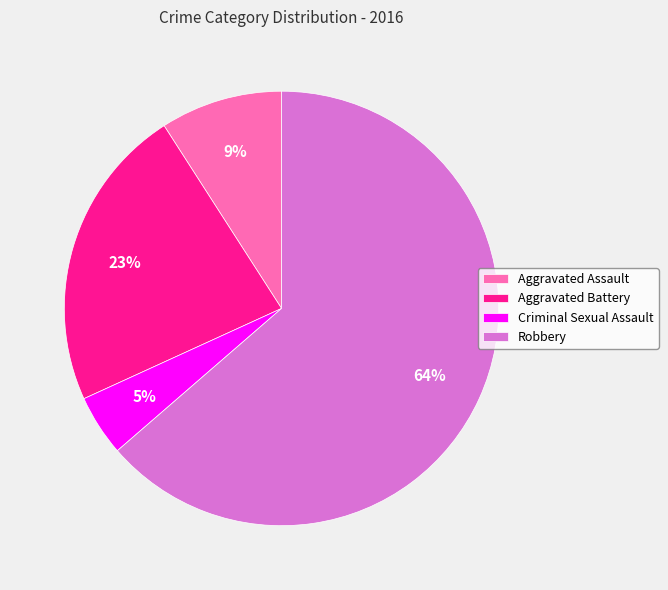

Rank the categories by value from highest to lowest.

Robbery, Aggravated Battery, Aggravated Assault, Criminal Sexual Assault